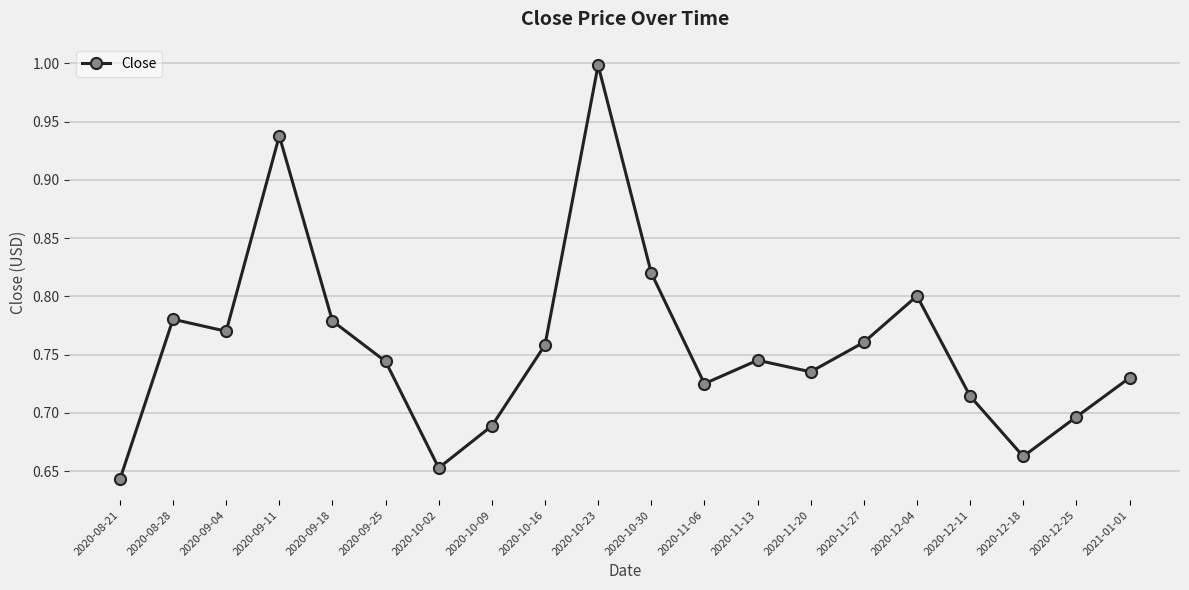

True or false: the data shows 1.1 at 2020-08-28.

False